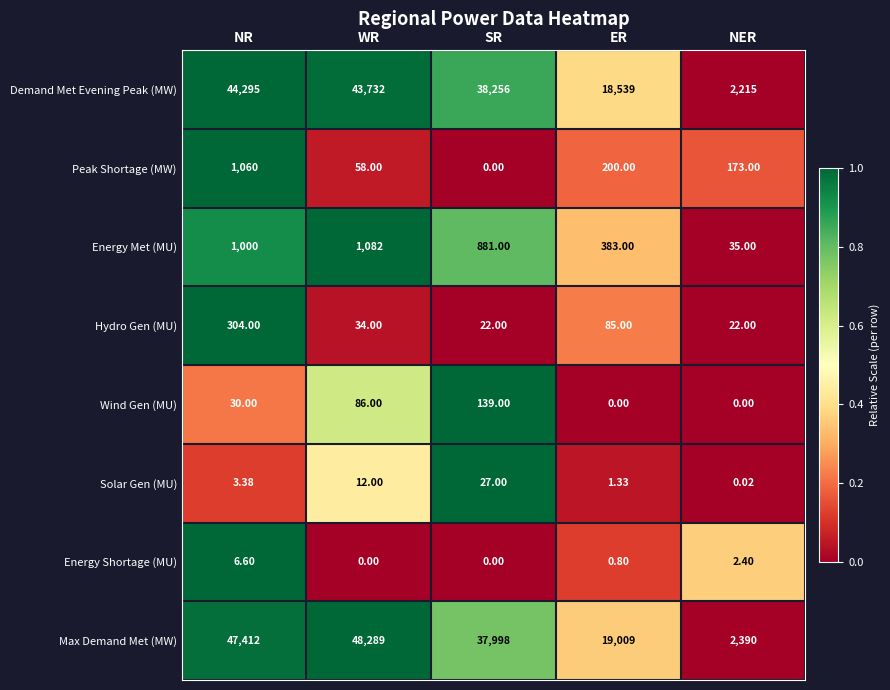

Rank the series at NER from highest to lowest value.

Max Demand Met (MW), Demand Met Evening Peak (MW), Peak Shortage (MW), Energy Met (MU), Hydro Gen (MU), Energy Shortage (MU), Solar Gen (MU), Wind Gen (MU)